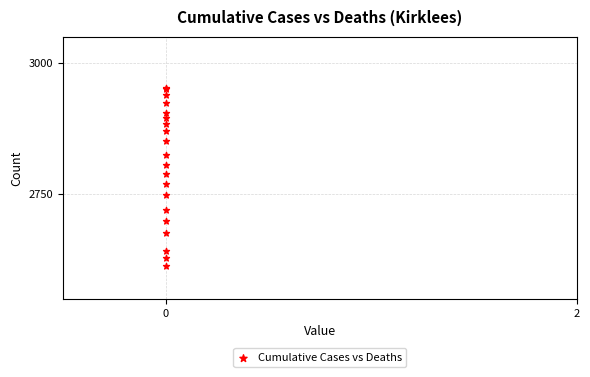

What Y value in the scatter plot is closest to 2783?

2789